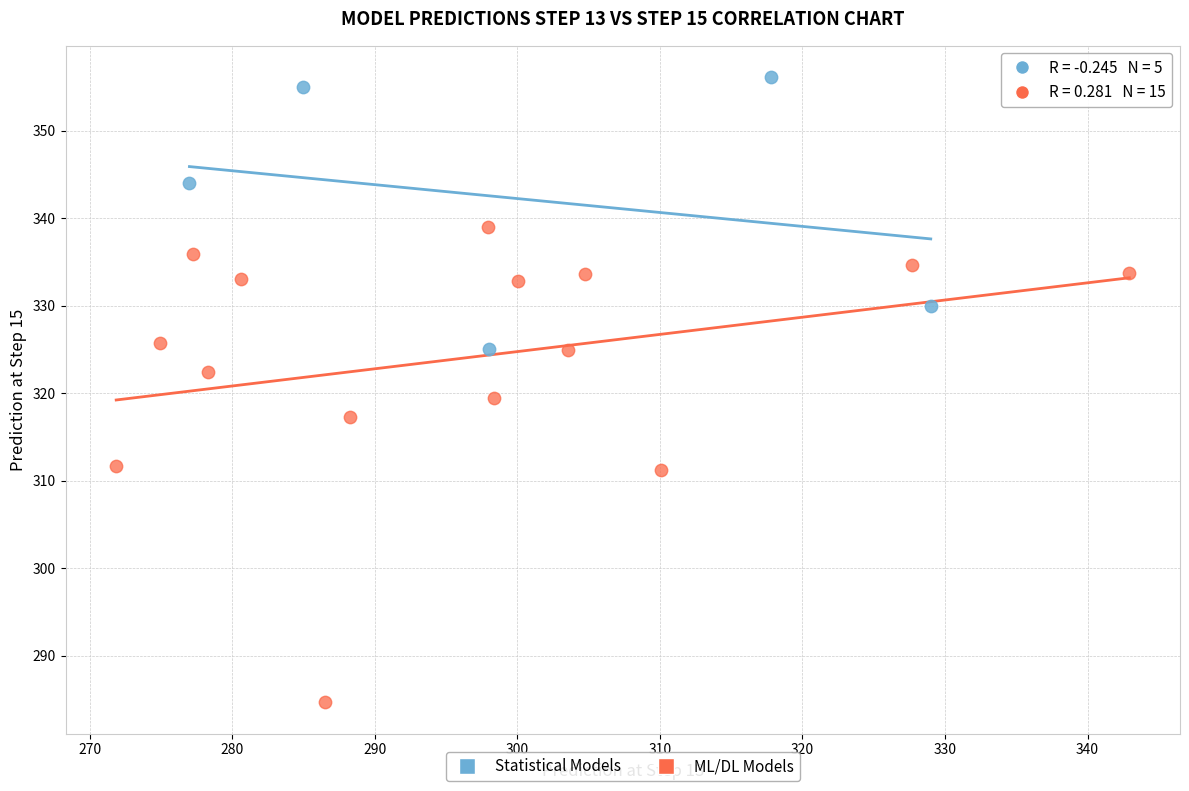

Which series reaches the maximum Y coordinate?

Statistical Models